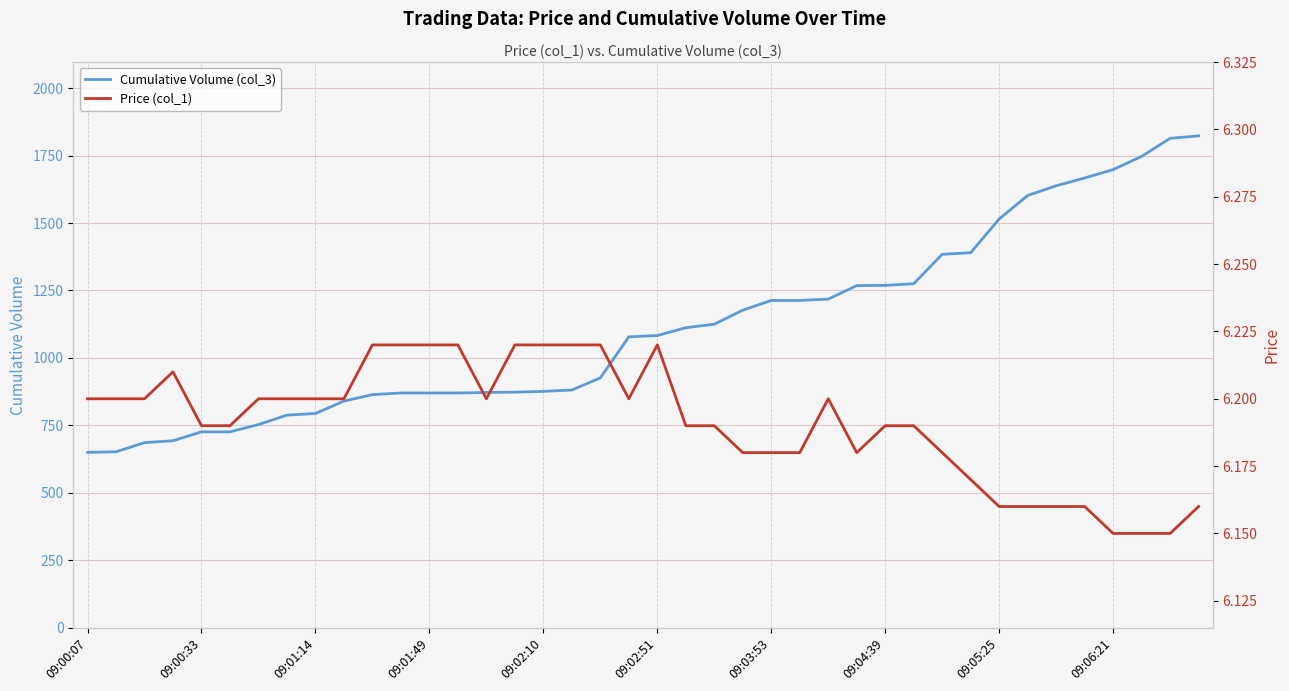

List the series in order of their peak value, highest first.

Cumulative Volume (col_3), Price (col_1)